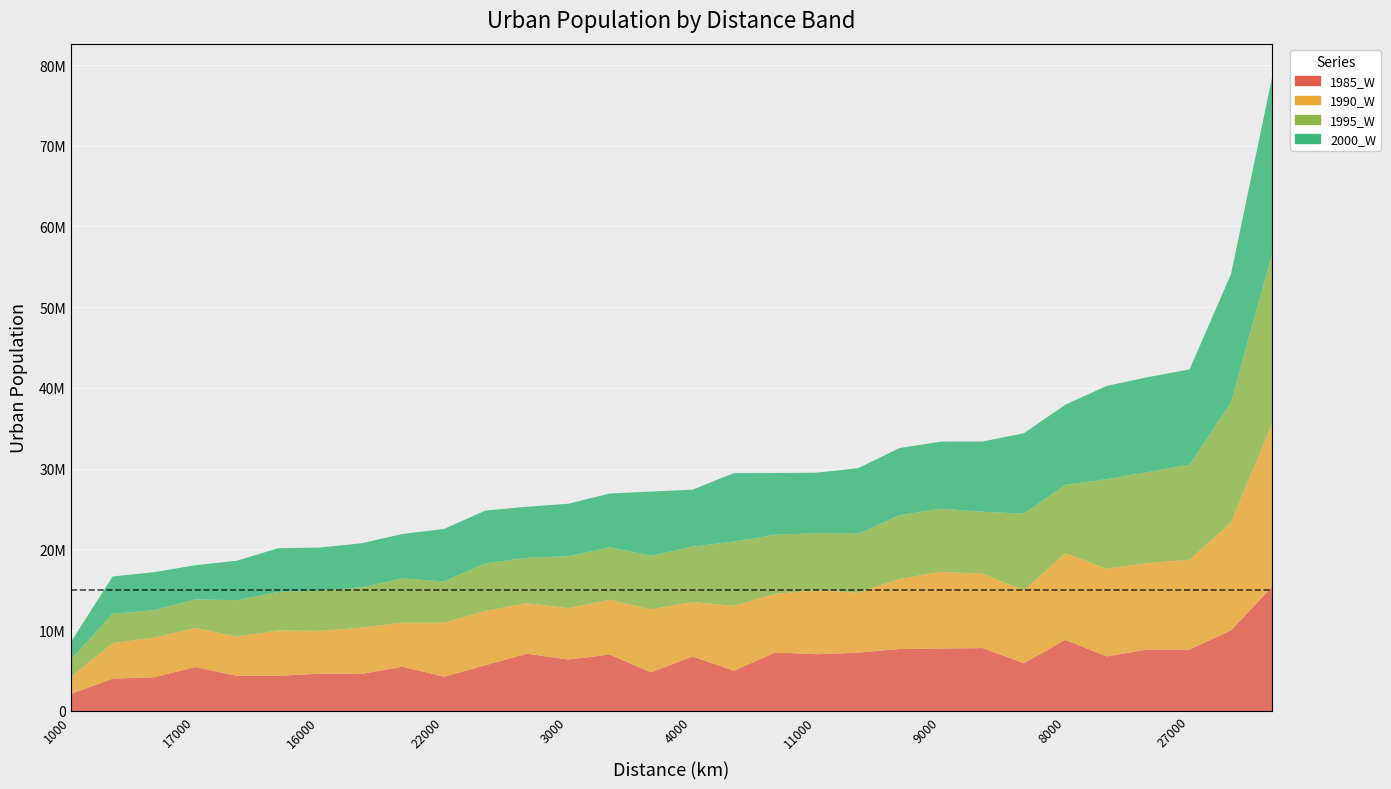

Is the value of 1995_W at 10000 greater than the value of 1990_W at 6000?

Yes